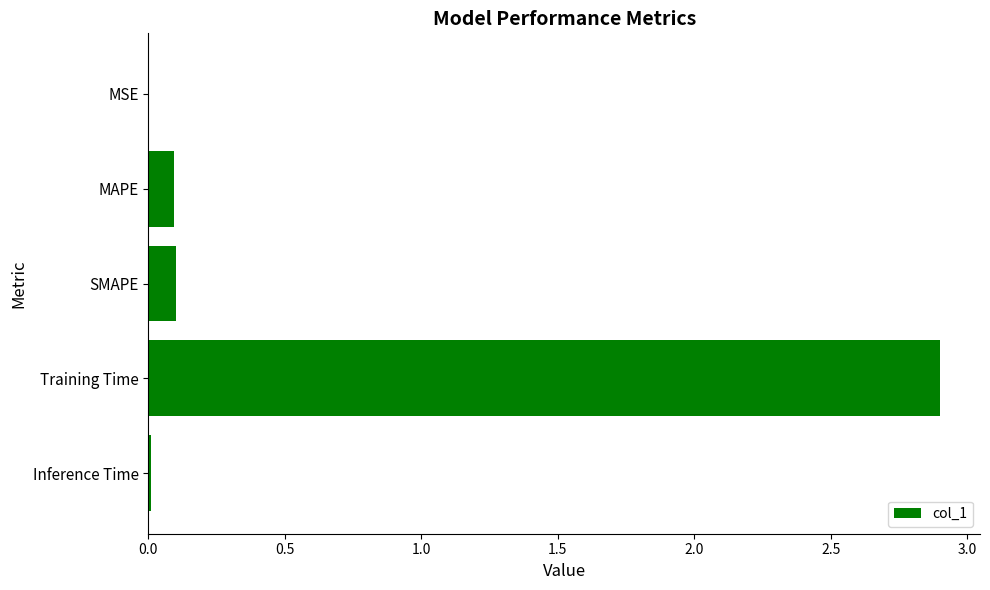

True or false: the data shows 4.5 at Training Time.

False